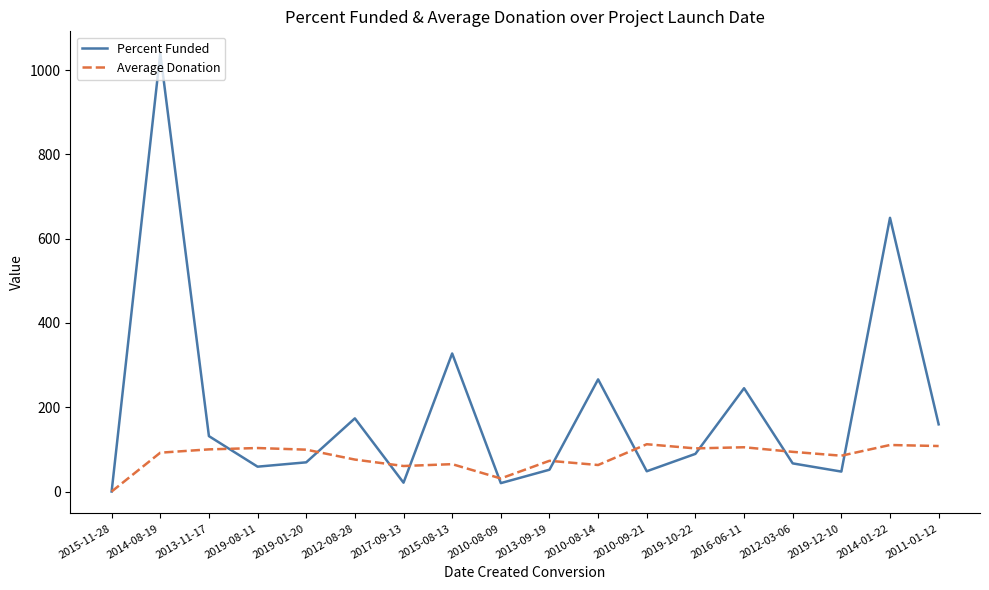

Is this an area chart (filled region under the line)?

No